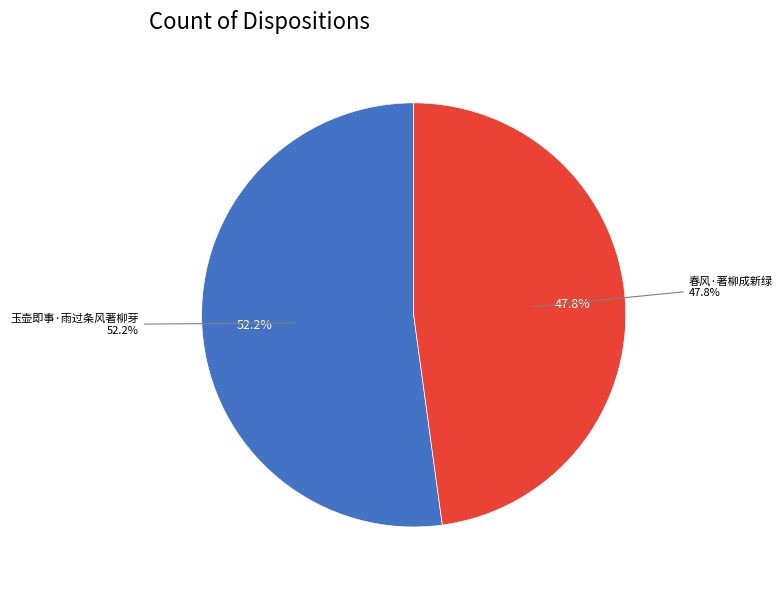

Combined, what portion of the pie is 玉壶即事·雨过条风著柳芽 and 春风·著柳成新绿?

100.0%